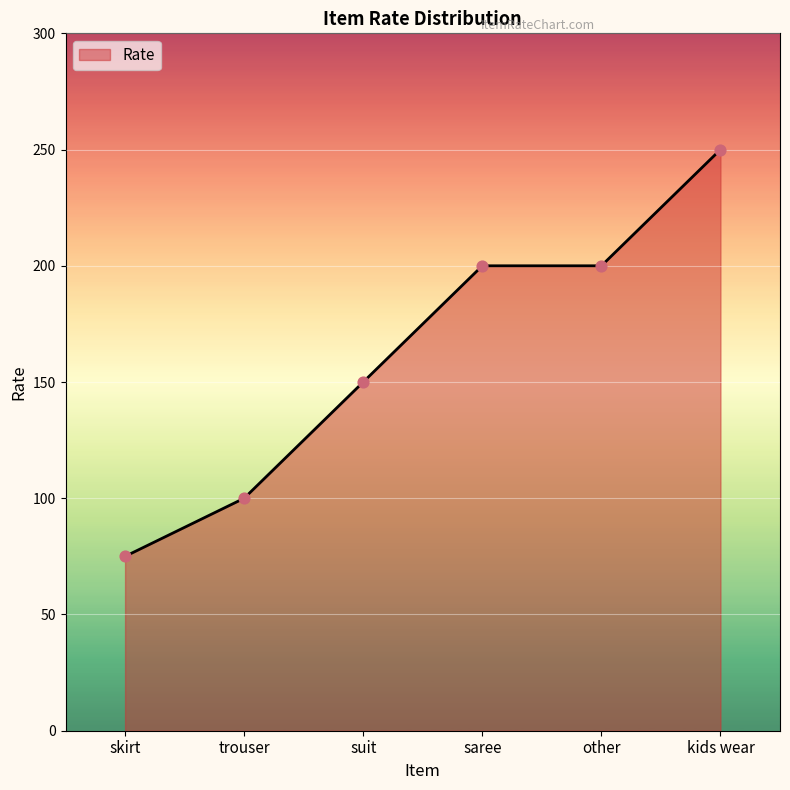

Which has a higher value, kids wear or suit?

kids wear